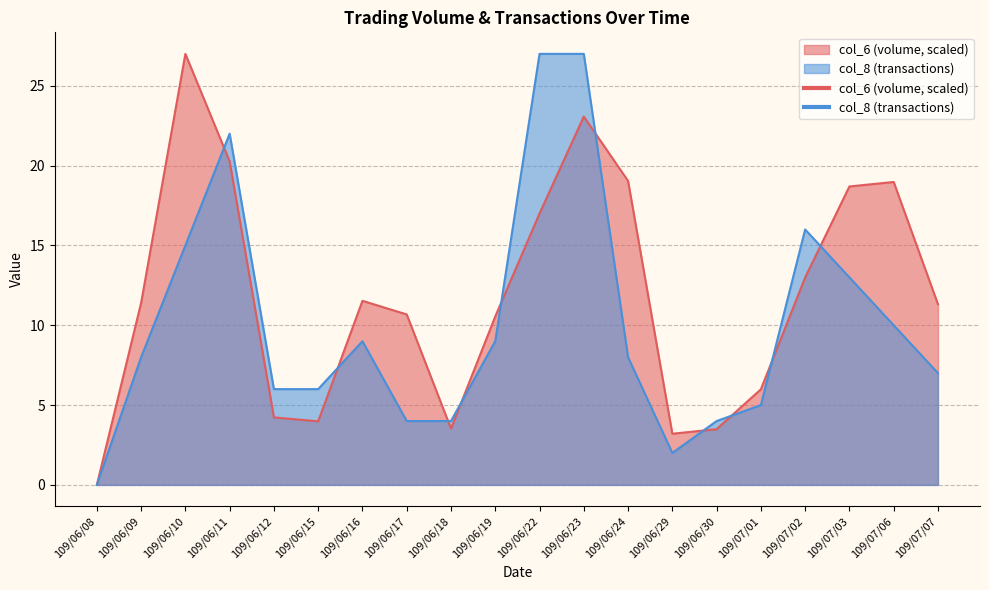

What are all the series names shown in the legend?

col_6, col_8